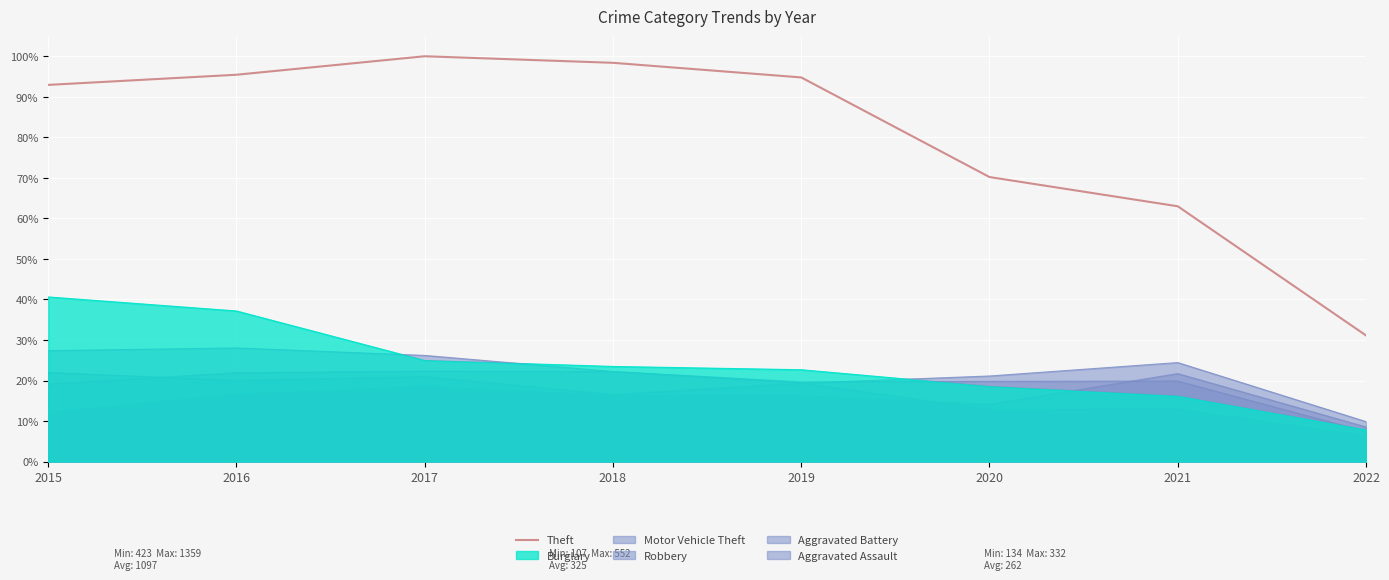

Does the chart display data point markers on the line(s)?

No